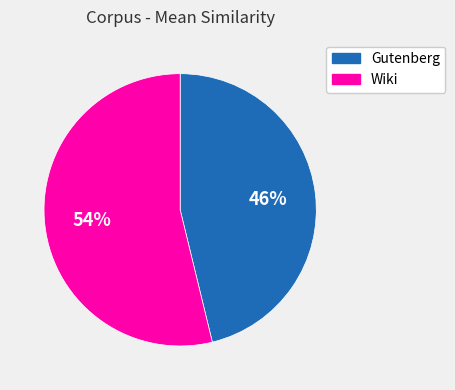

Is there a majority slice in this chart?

Yes